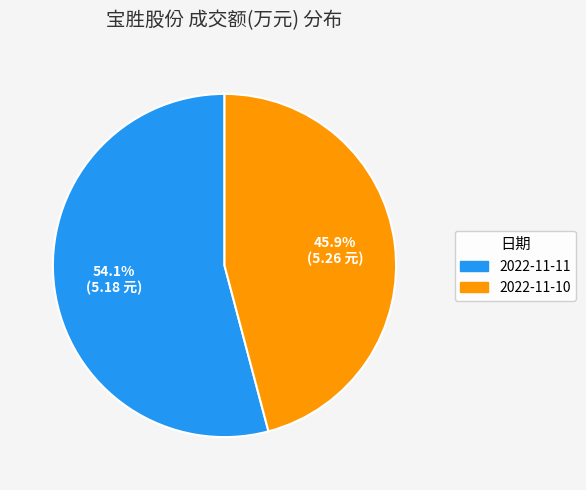

What is the ratio of the value at 2022-11-11 to the value at 2022-11-10?

1.2